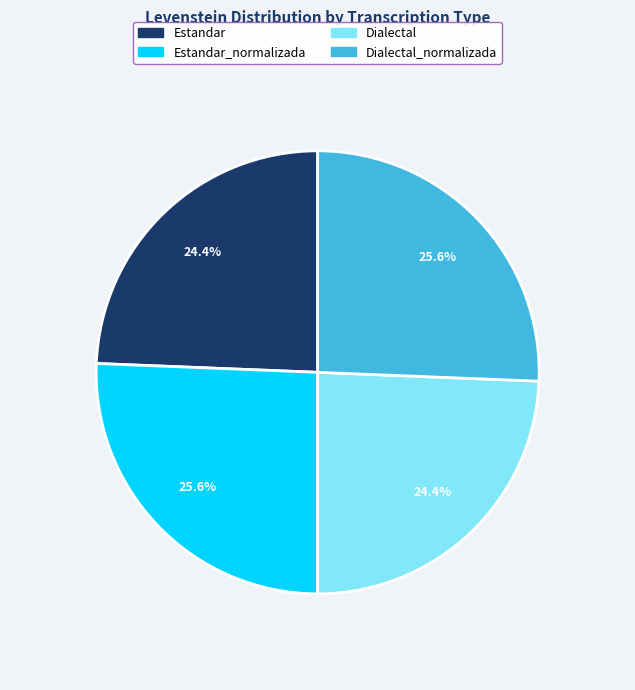

What percentage is NOT represented by Estandar?

75.6%